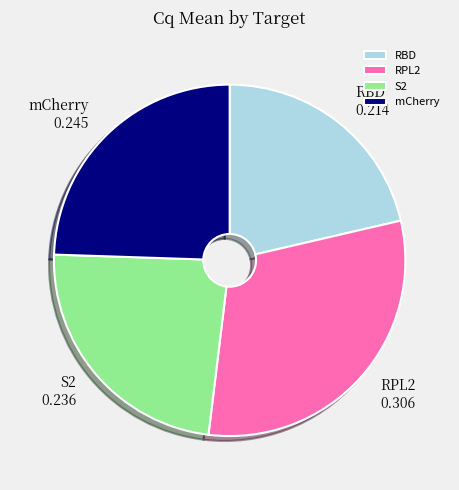

True or false: S2 accounts for 24% of the total.

True